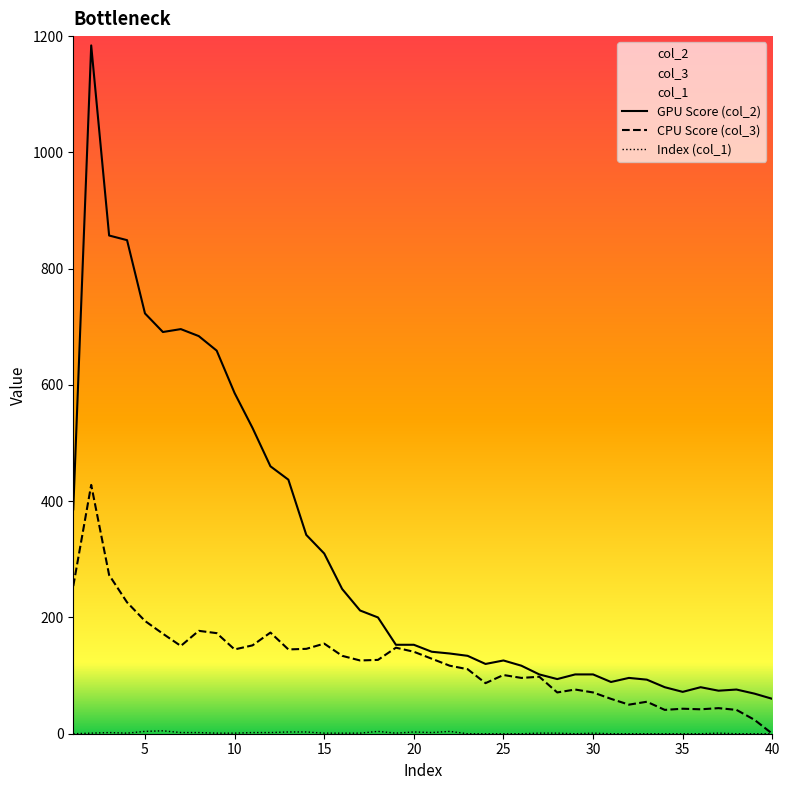

Which series has the largest total across all categories?

GPU Score (col_2)